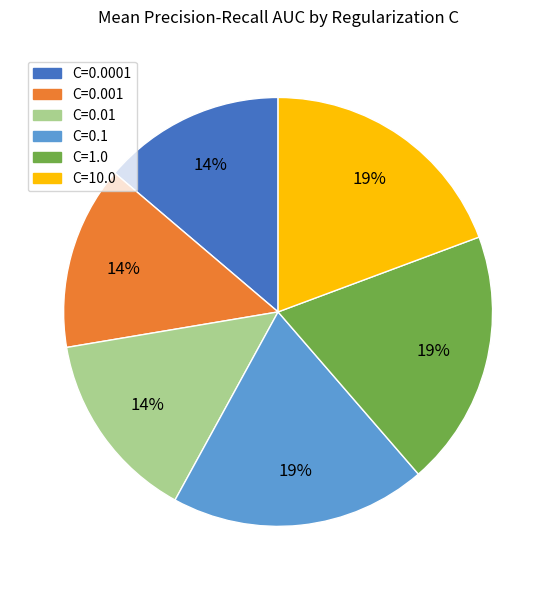

Between C=0.01 and C=0.1, which is larger?

C=0.1